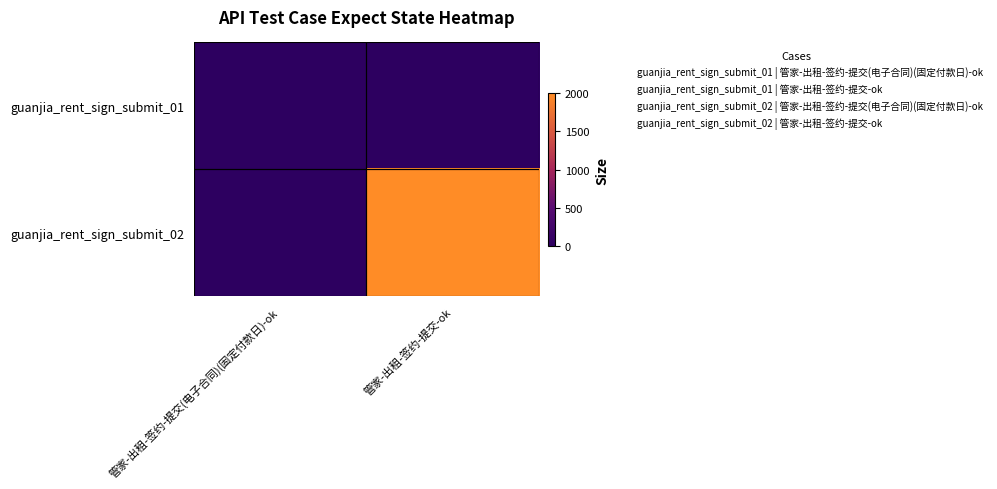

Reading left to right, what are all the values shown in this chart?

guanjia_rent_sign_submit_01: 管家-出租-签约-提交(电子合同)(固定付款日)-ok=0	管家-出租-签约-提交-ok=0
guanjia_rent_sign_submit_02: 管家-出租-签约-提交(电子合同)(固定付款日)-ok=0	管家-出租-签约-提交-ok=2002